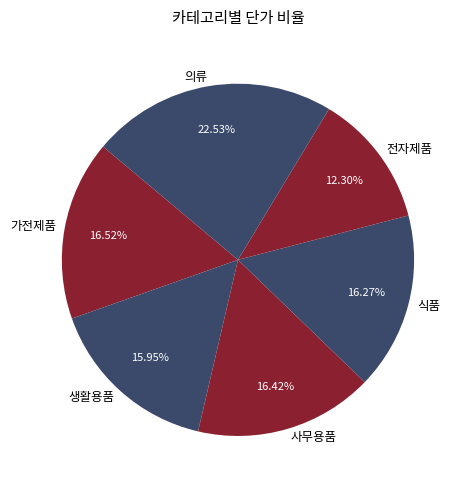

To the nearest percent, what percentage of the pie is 의류?

23%